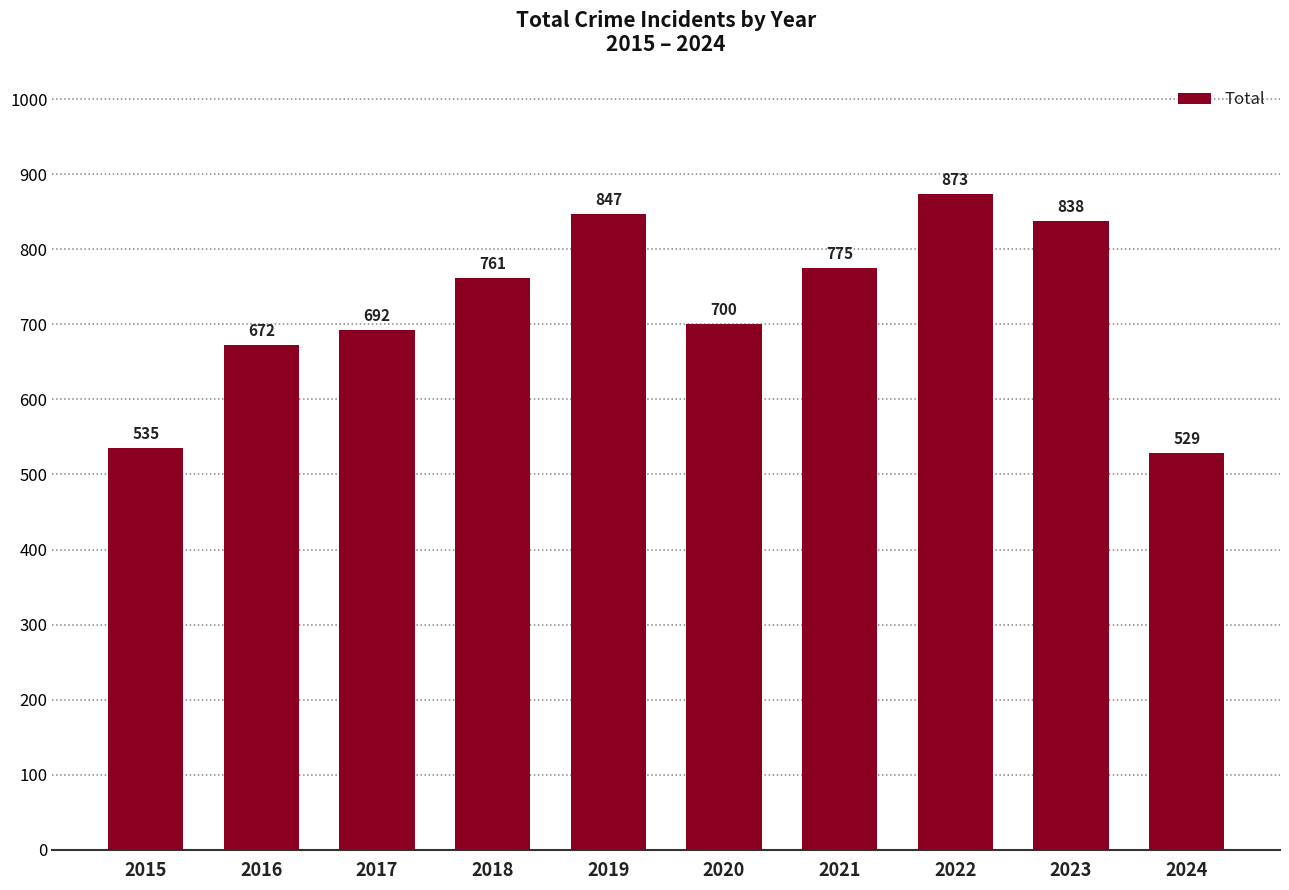

At which label is the value closest to 701?

2020